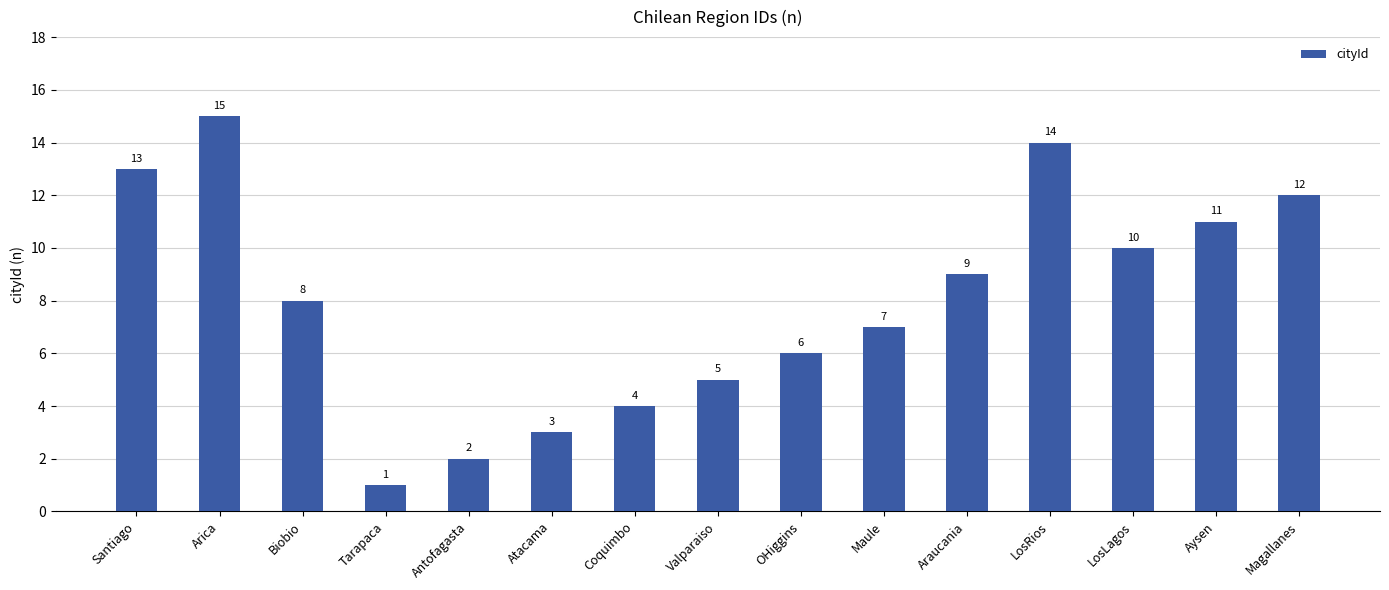

What is the sum of the values at Atacama and Tarapaca?

4